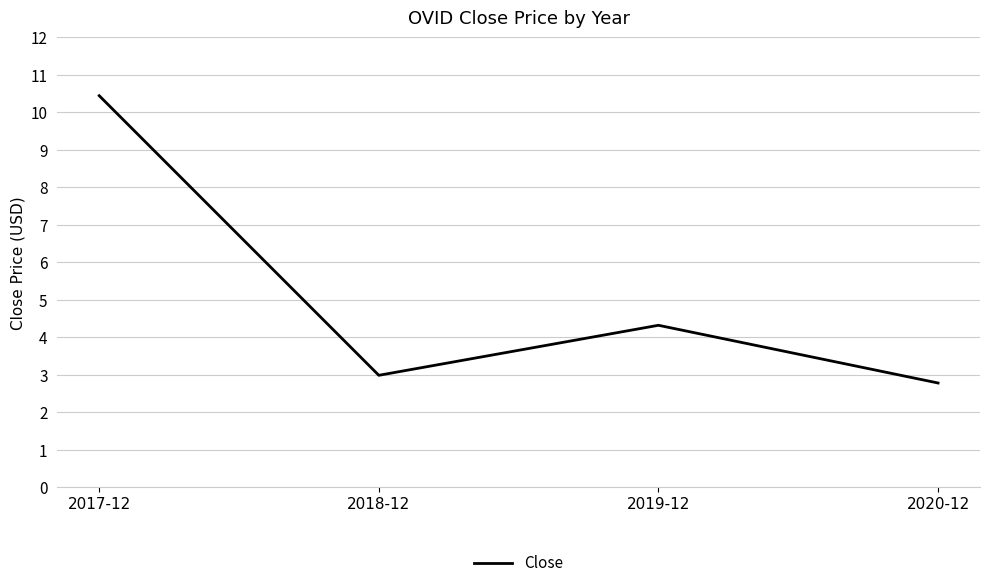

How many lines are shown in the chart?

1